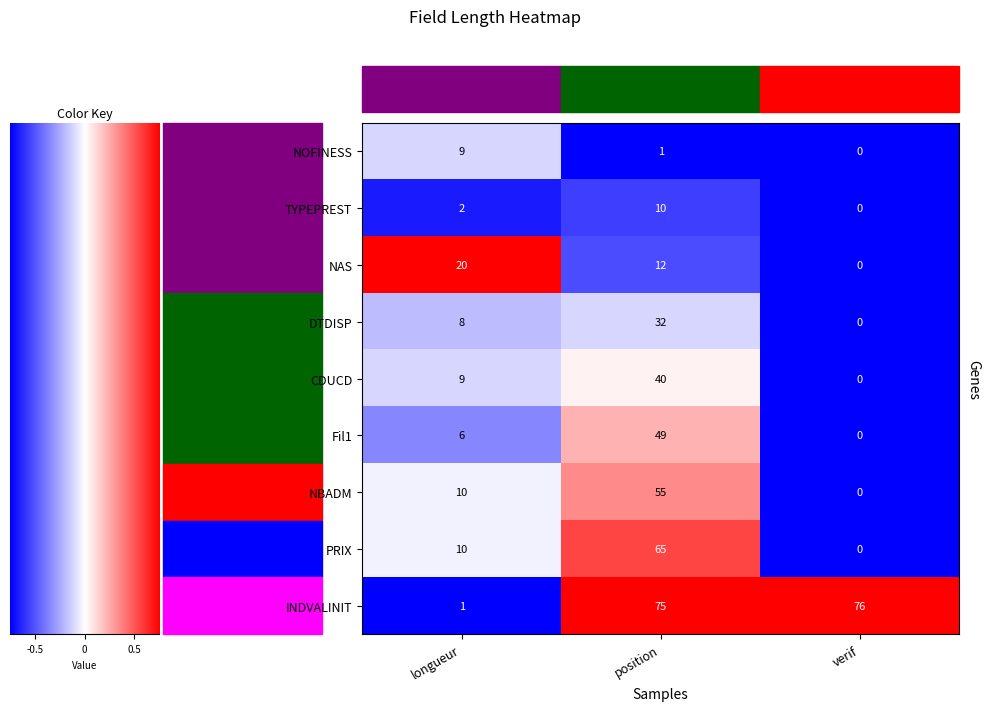

Which series has the largest range (max minus min)?

INDVALINIT